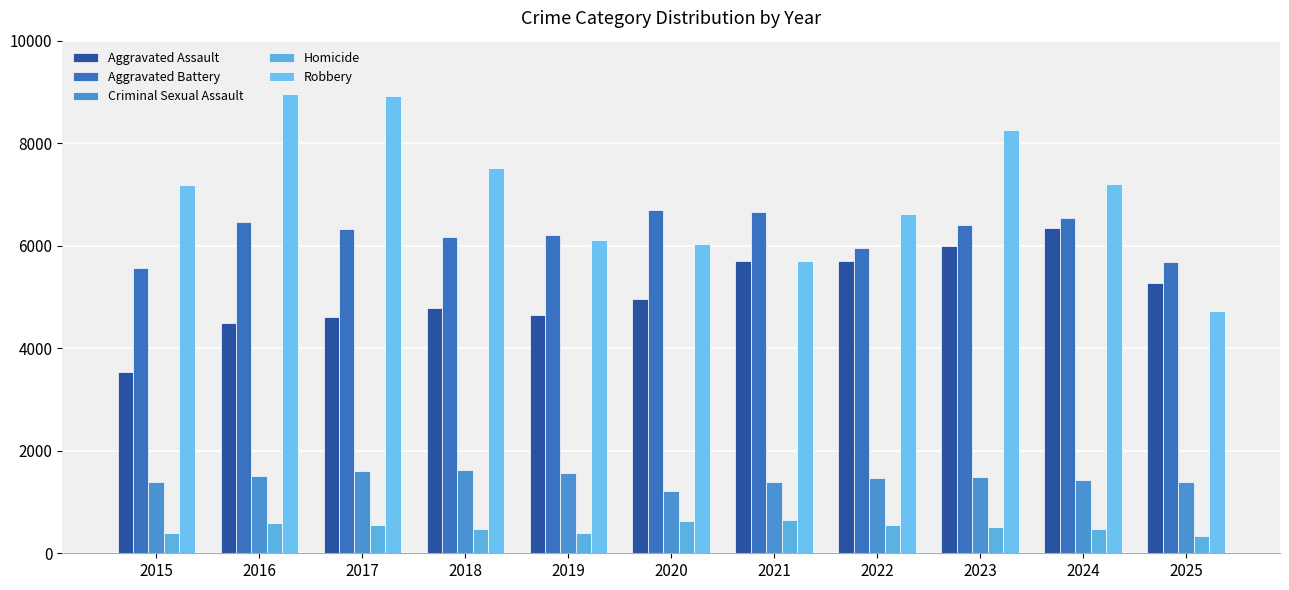

Are the bars grouped side by side (vs. stacked)?

Yes